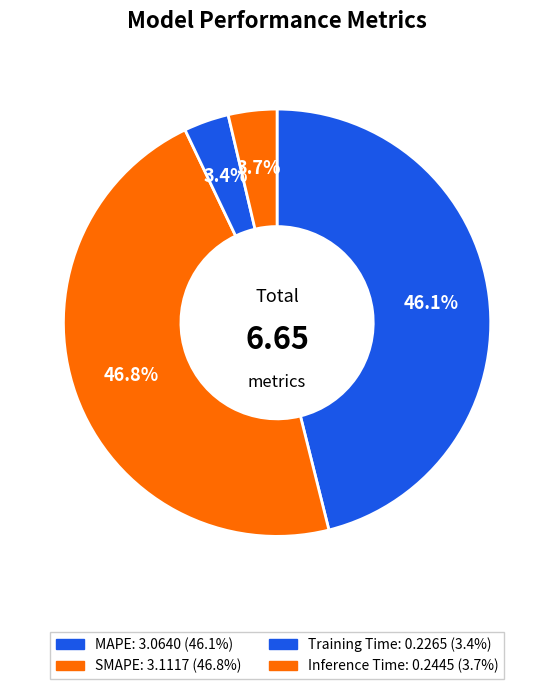

Is there any slice that represents more than half of the pie?

No